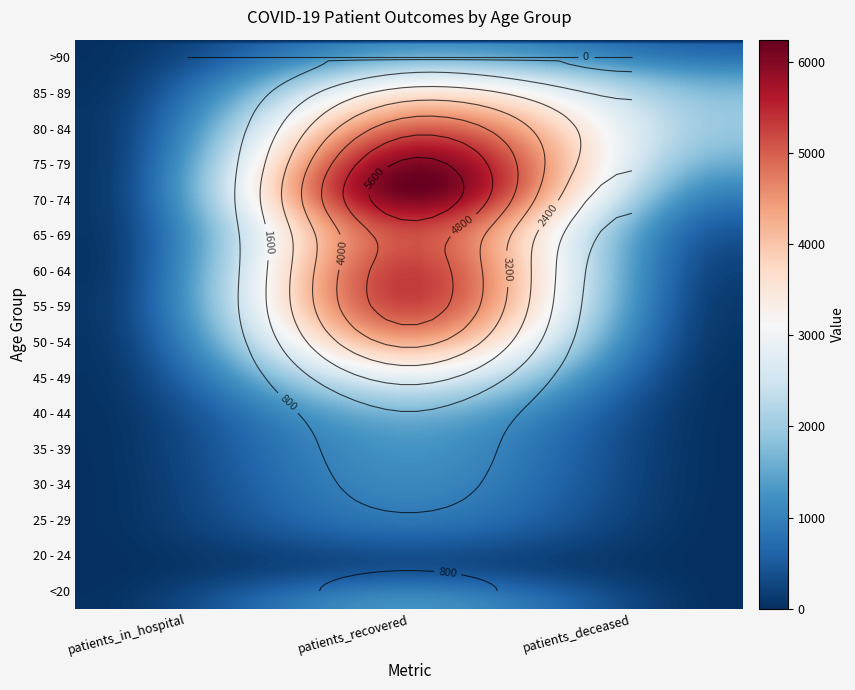

Reading right to left, what are all the values shown in this chart?

<20: 6	1224	29
20 - 24: 3	412	5
25 - 29: 2	700	18
30 - 34: 11	1049	17
35 - 39: 11	1225	22
40 - 44: 12	1570	27
45 - 49: 25	2686	44
50 - 54: 72	4228	67
55 - 59: 127	5199	91
60 - 64: 238	5251	61
65 - 69: 495	5210	78
70 - 74: 1041	6172	88
75 - 79: 1706	5777	83
80 - 84: 1935	4501	80
85 - 89: 1436	2751	38
>90: 597	1208	19